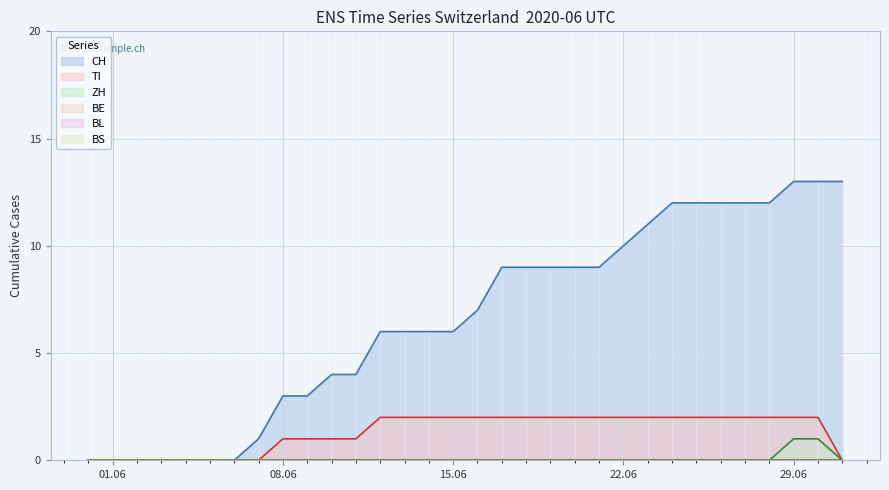

What is the label of the 1st point from the right?

2020-07-01